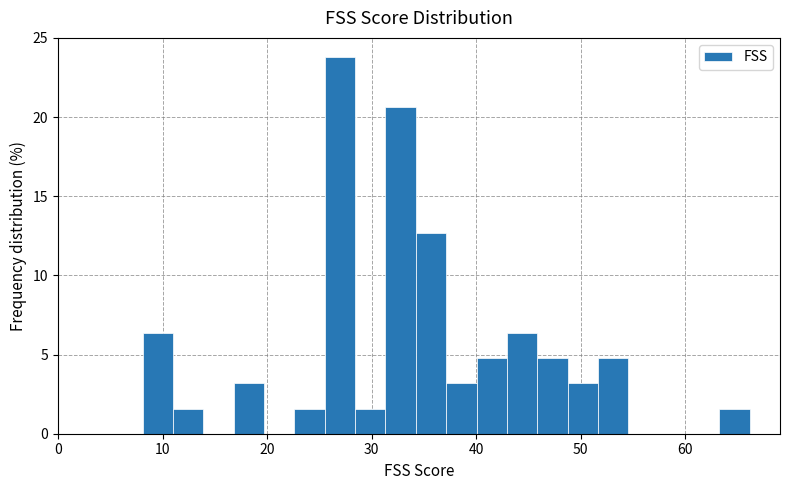

Around what value on the x-axis is the tallest bar? Give the approximate position of its centre, as read against the axis.

27